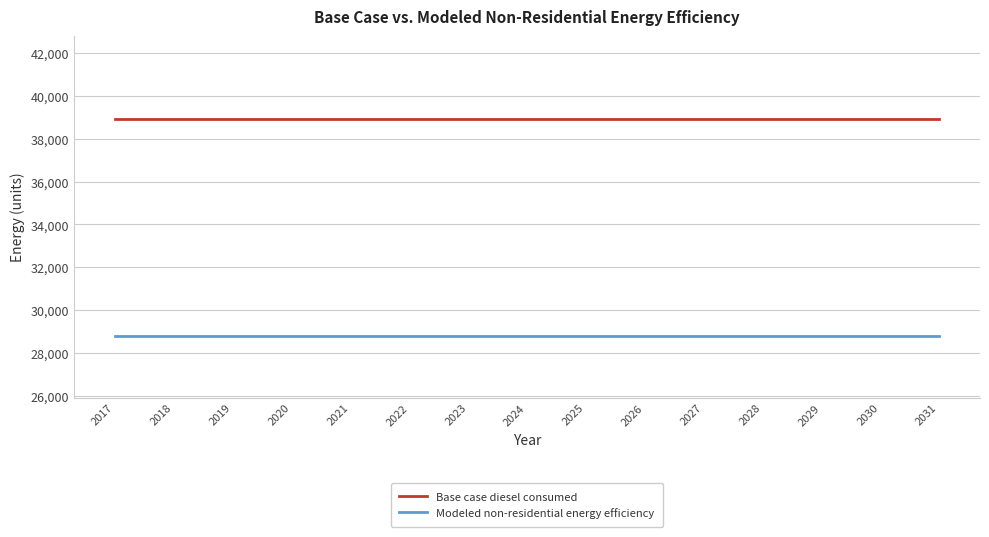

How many lines are shown in the chart?

2